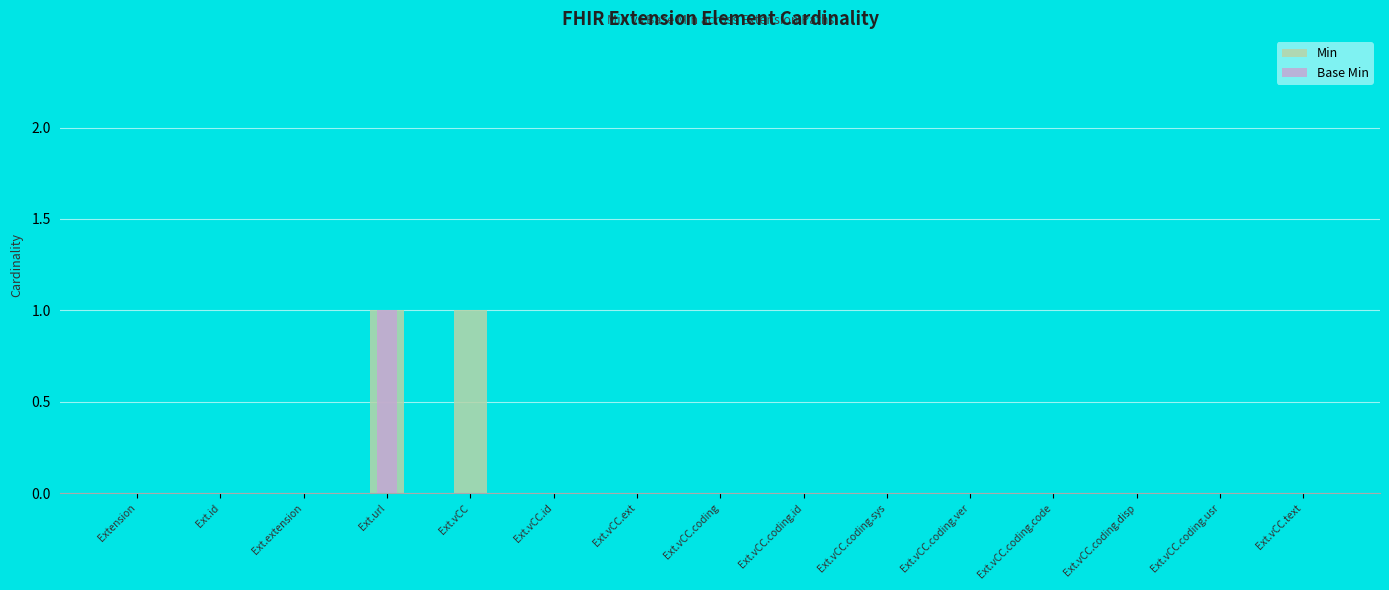

Rank the series at Ext.vCC.text from highest to lowest value.

Min, Base Min